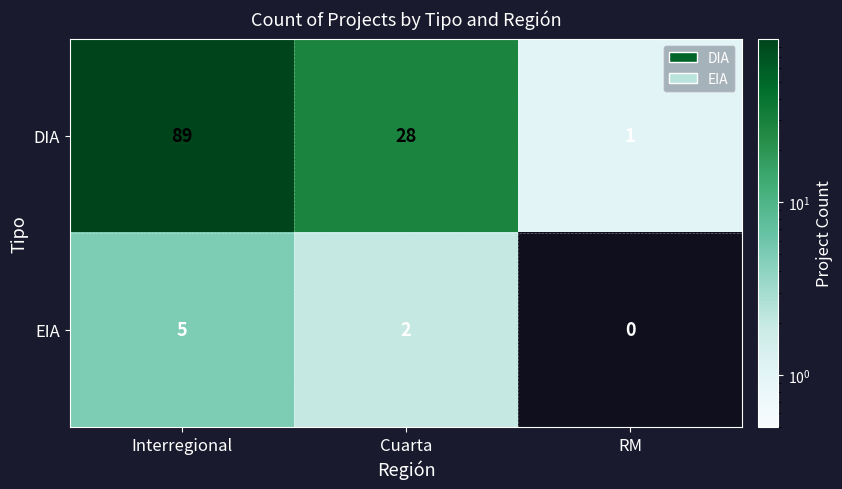

Count the number of data series in this chart.

2